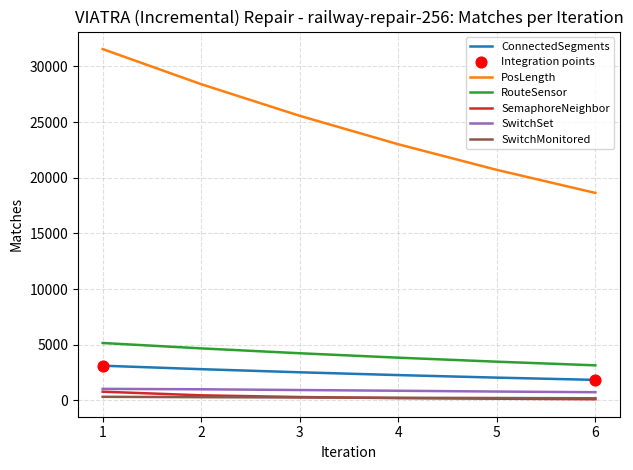

Which series has the largest total across all categories?

PosLength